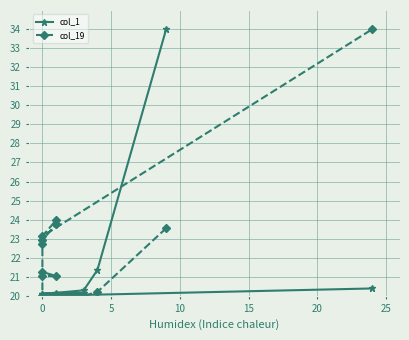

After their last crossing, which series has the higher values: col_19 or col_1?

col_19